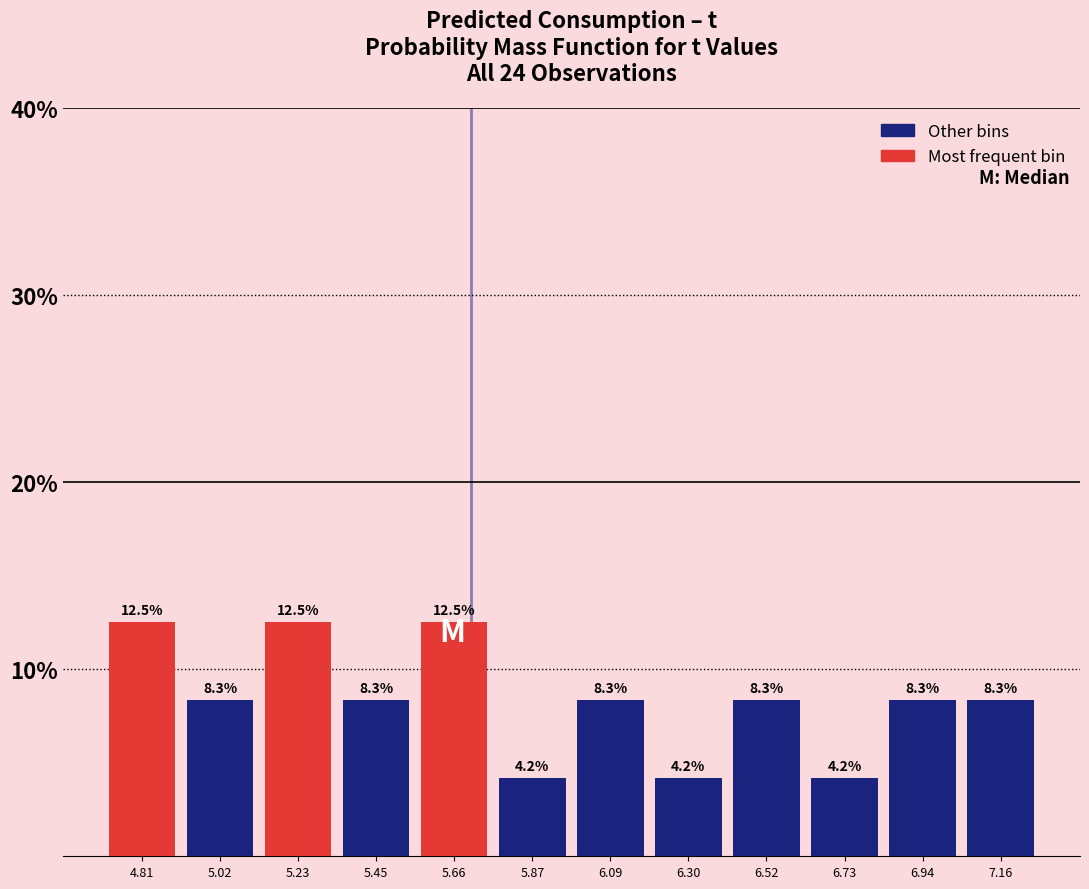

Reading left to right, list every bar in this chart as the range it spans on the x-axis followed by its height. The bar edges are not printed on the chart, so give them approximately, as read against the axis.

4.70 to 4.90: 12.5
4.90 to 5.15: 8.3
5.15 to 5.35: 12.5
5.35 to 5.55: 8.3
5.55 to 5.75: 12.5
5.75 to 6.00: 4.2
6.00 to 6.20: 8.3
6.20 to 6.40: 4.2
6.40 to 6.60: 8.3
6.60 to 6.85: 4.2
6.85 to 7.05: 8.3
7.05 to 7.25: 8.3